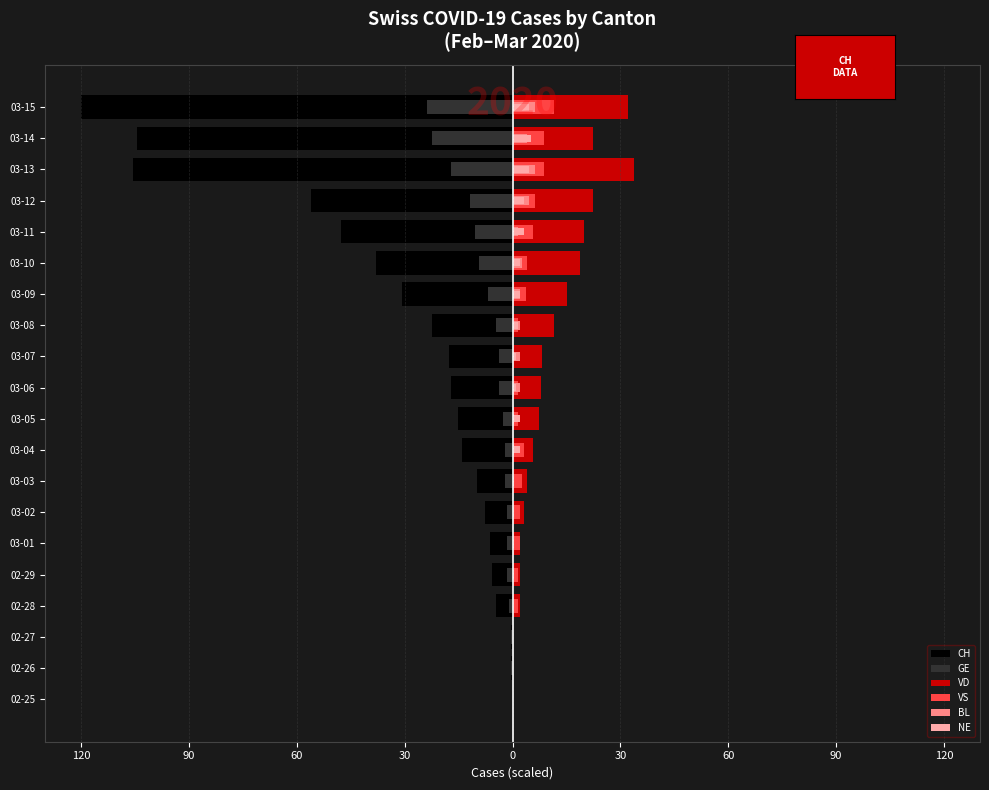

What is the greatest value displayed?

33.8